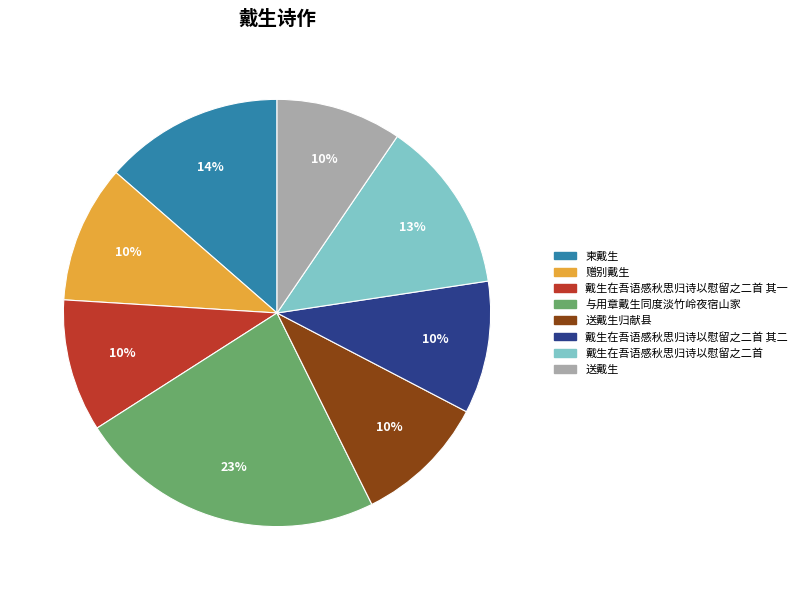

To the nearest percent, what is the average slice percentage?

12%